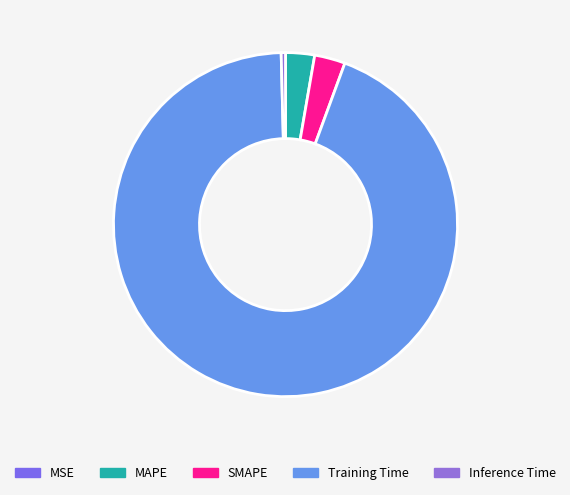

Rank the categories by value from highest to lowest.

Training Time, SMAPE, MAPE, Inference Time, MSE